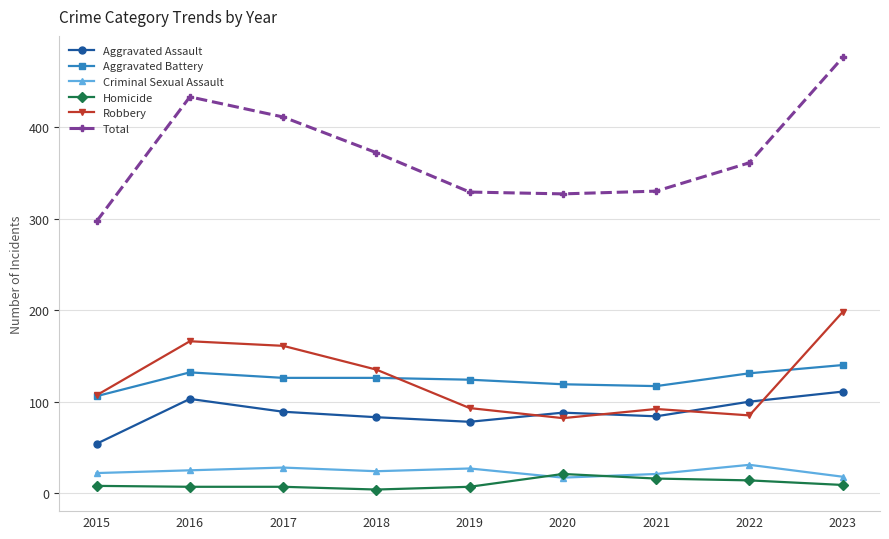

True or false: Total and Aggravated Assault cross at least once.

False